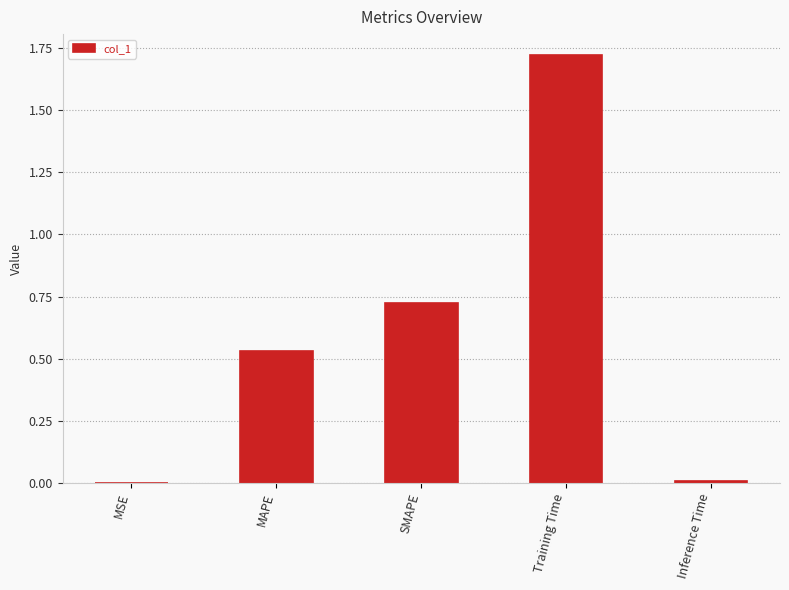

Between SMAPE and Inference Time, which is larger?

SMAPE